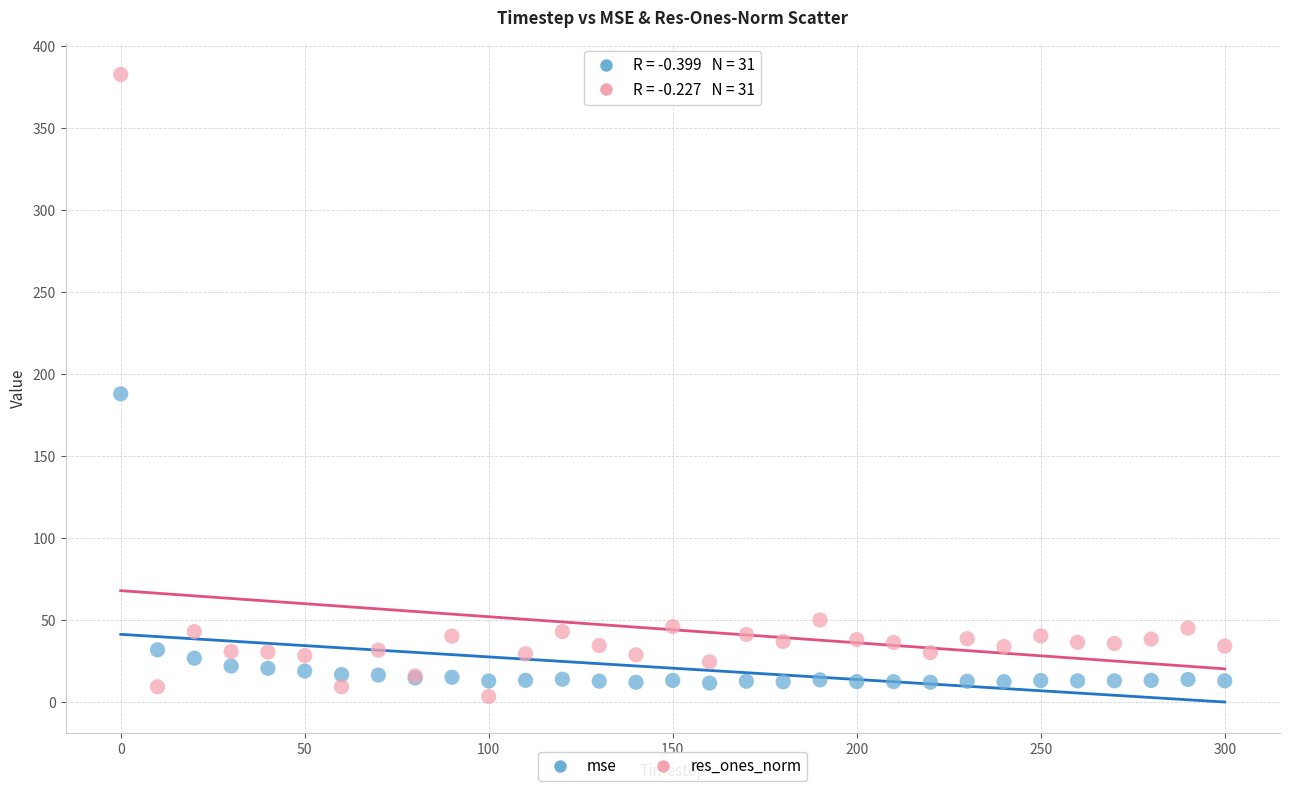

What are all the series names shown in the legend?

mse, res_ones_norm